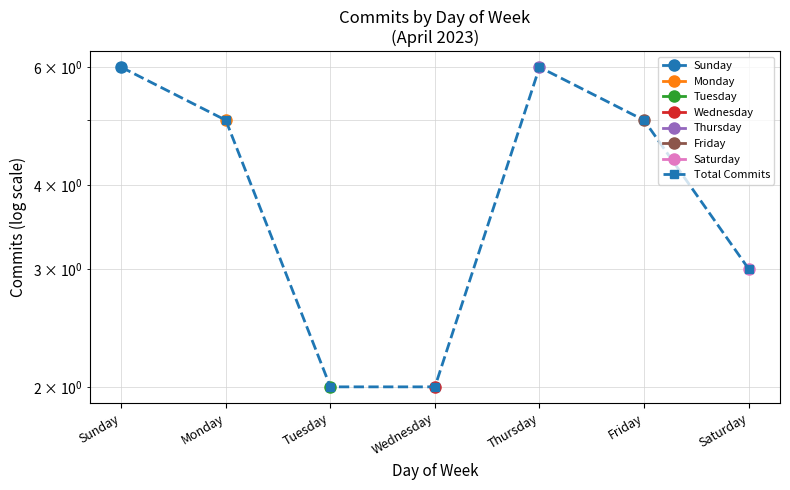

What is the minimum value shown in the chart?

2